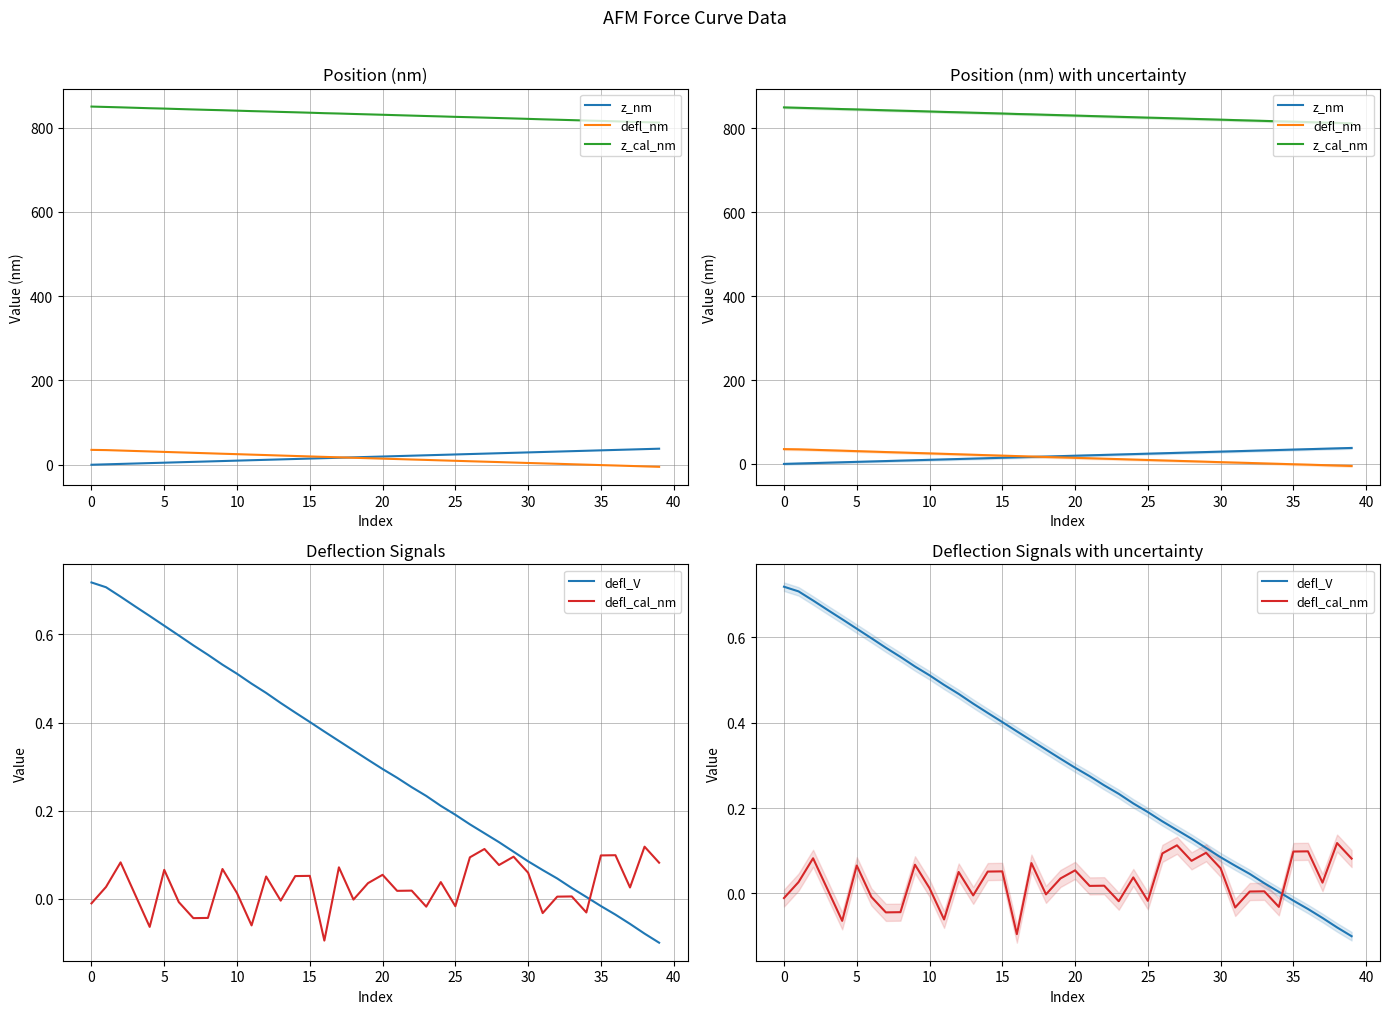

Which series changed the most between 20 and 25?

defl_nm